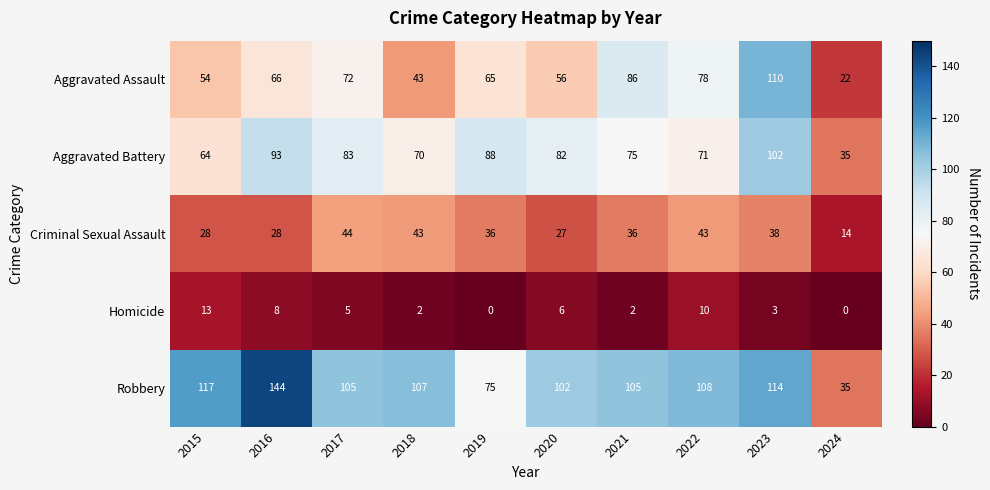

Count the number of categories in the chart.

10